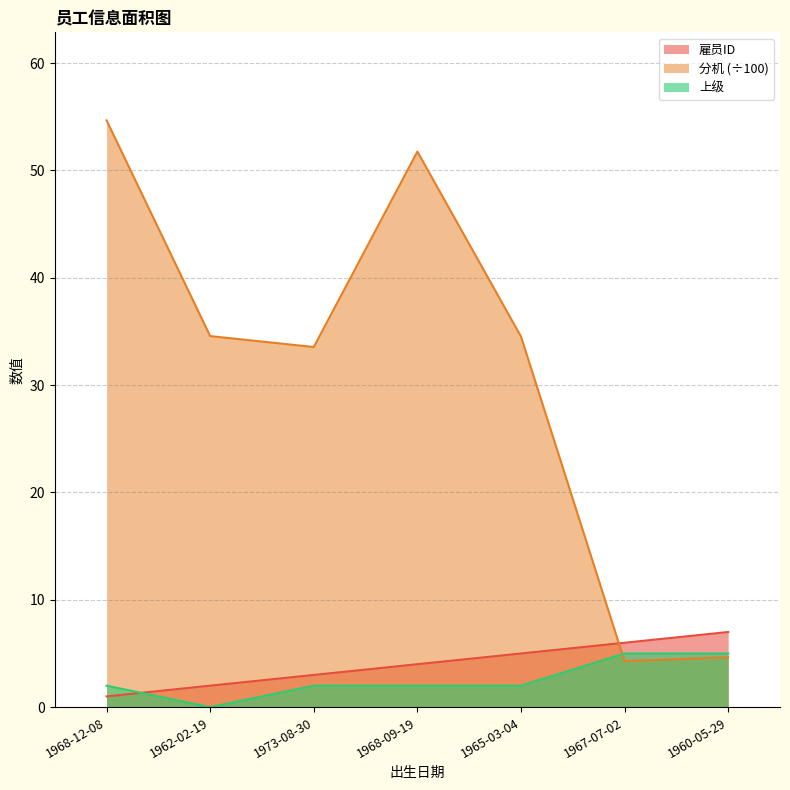

What is the difference between the 雇员ID values at 1960-05-29 and 1967-07-02?

1.0